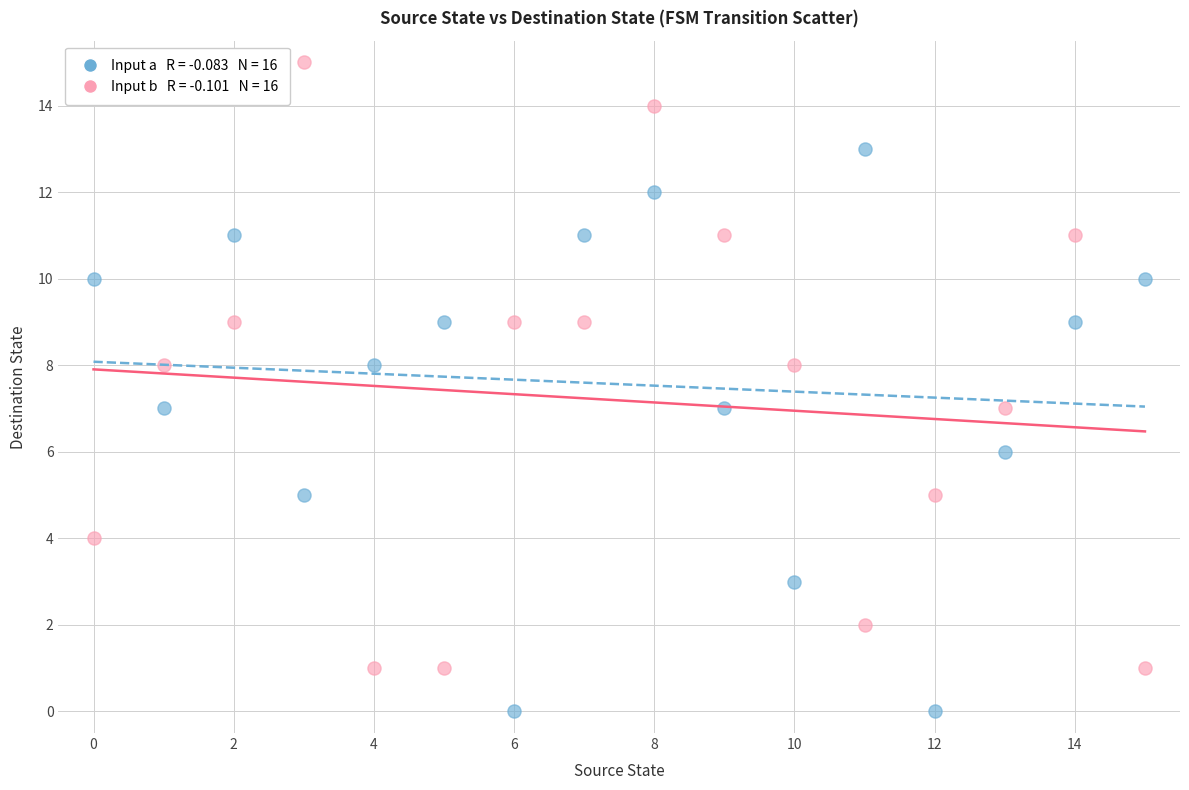

Across all data points, what is the range of Y values (max minus min)?

15